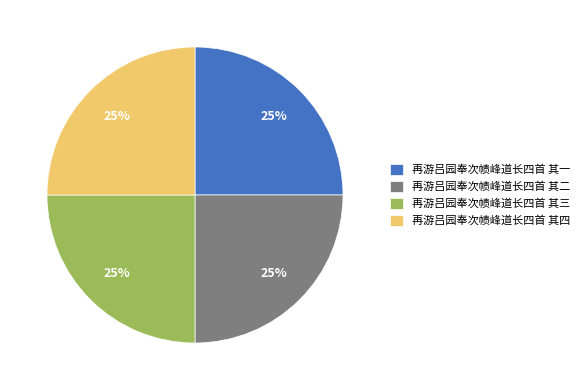

Is there any slice that represents more than half of the pie?

No